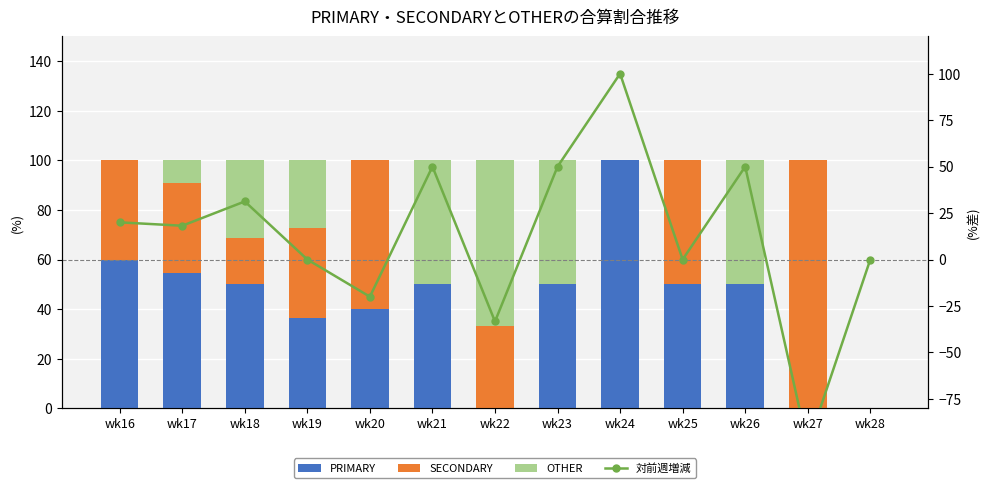

Is it true that PRIMARY equals 25.9 at wk23?

False